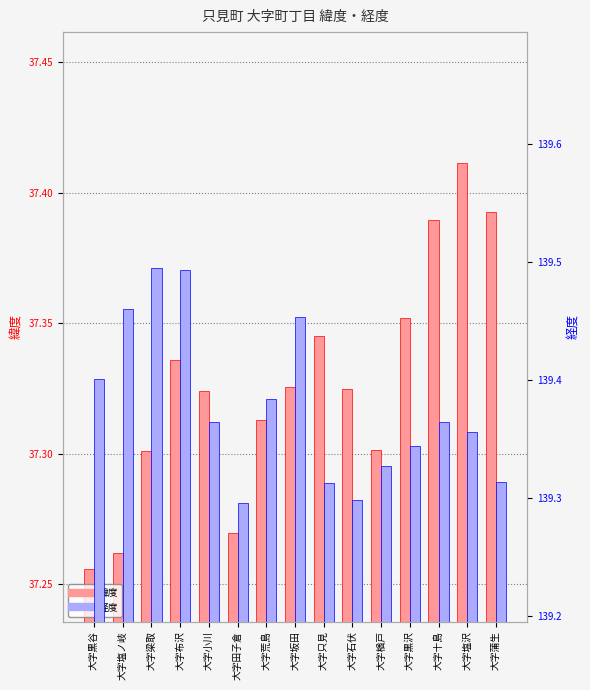

What is the maximum value for 緯度?

37.4